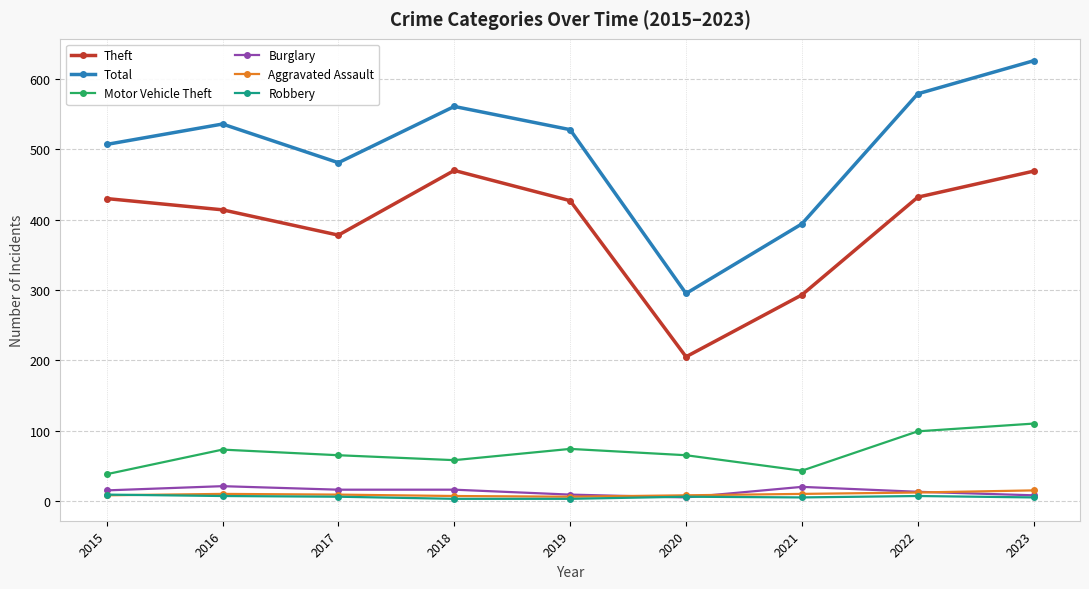

True or false: Robbery has more than 0 points higher than both neighbors.

True